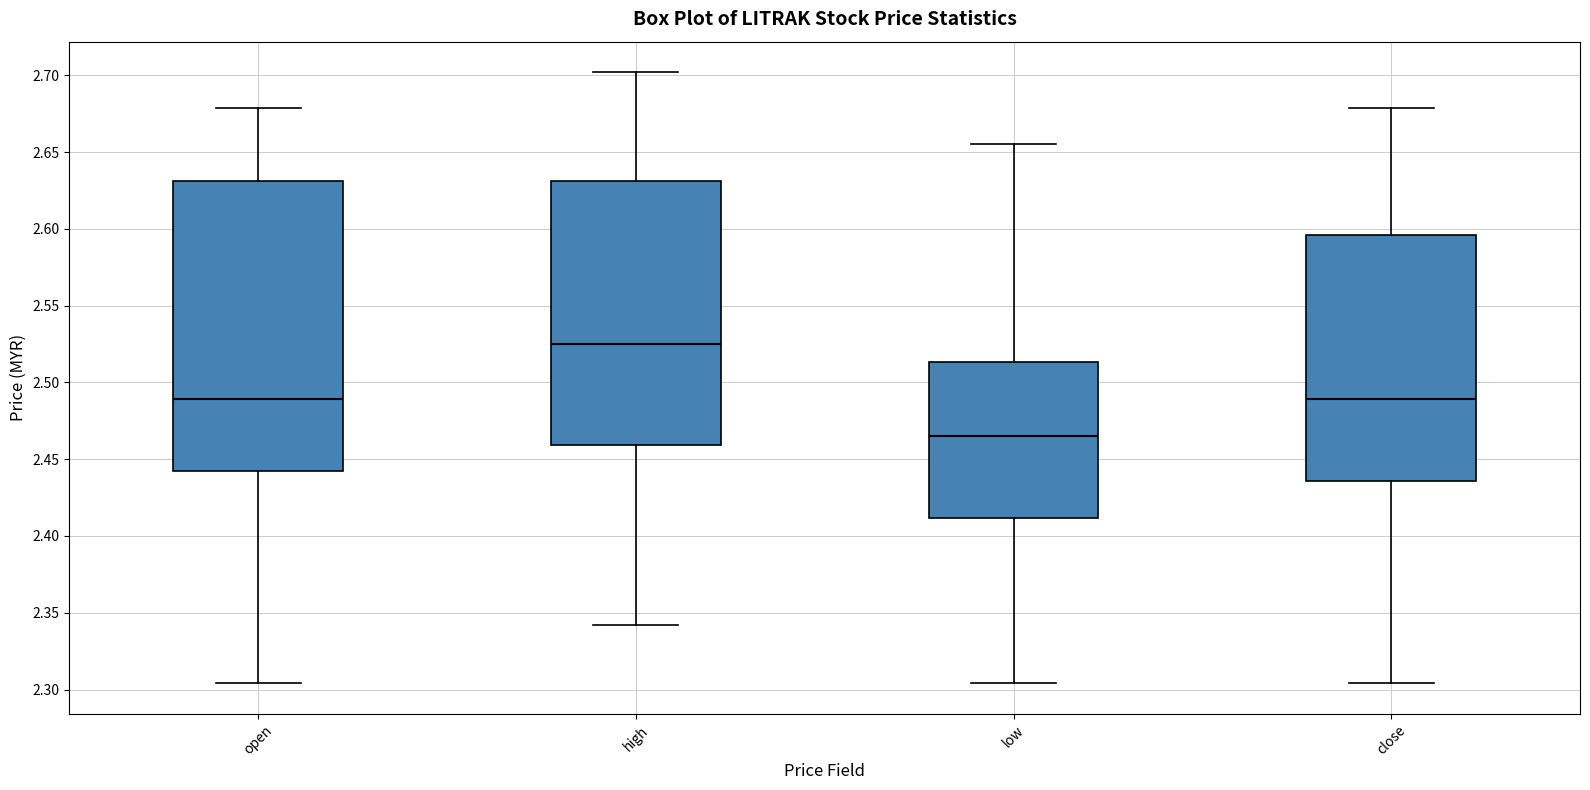

Reading left to right, transcribe this box plot: for each box, give where its median line is, the range the box spans, and where its two whiskers end, as read against the y-axis. The values are not printed on the chart, so give them approximately, as read against the axis.

open: median 2.490, box 2.440 to 2.630, whiskers 2.305 to 2.680
high: median 2.525, box 2.460 to 2.630, whiskers 2.340 to 2.700
low: median 2.465, box 2.410 to 2.515, whiskers 2.305 to 2.655
close: median 2.490, box 2.435 to 2.595, whiskers 2.305 to 2.680